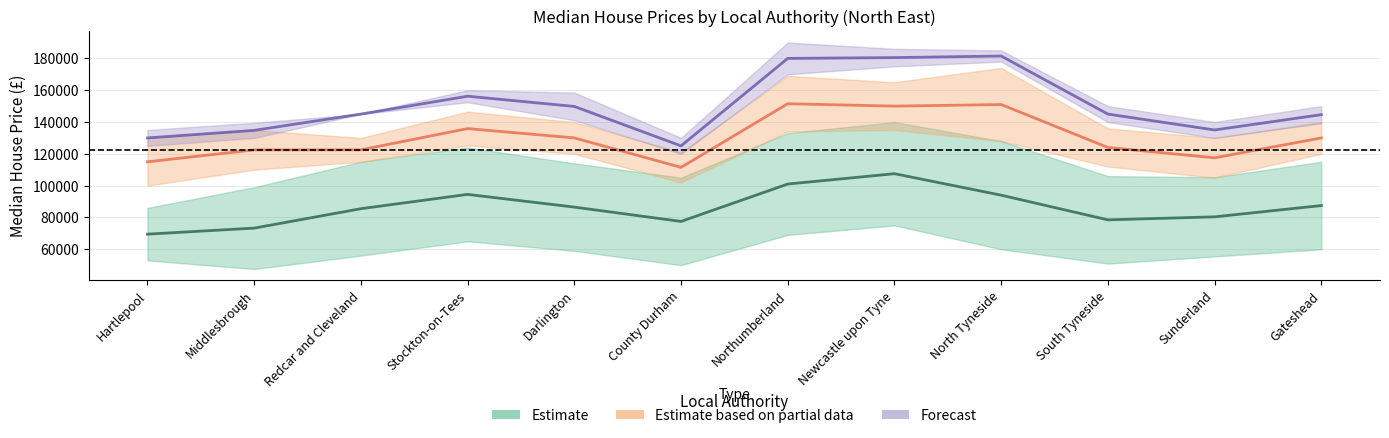

Which has a higher value, Darlington or Sunderland?

Darlington